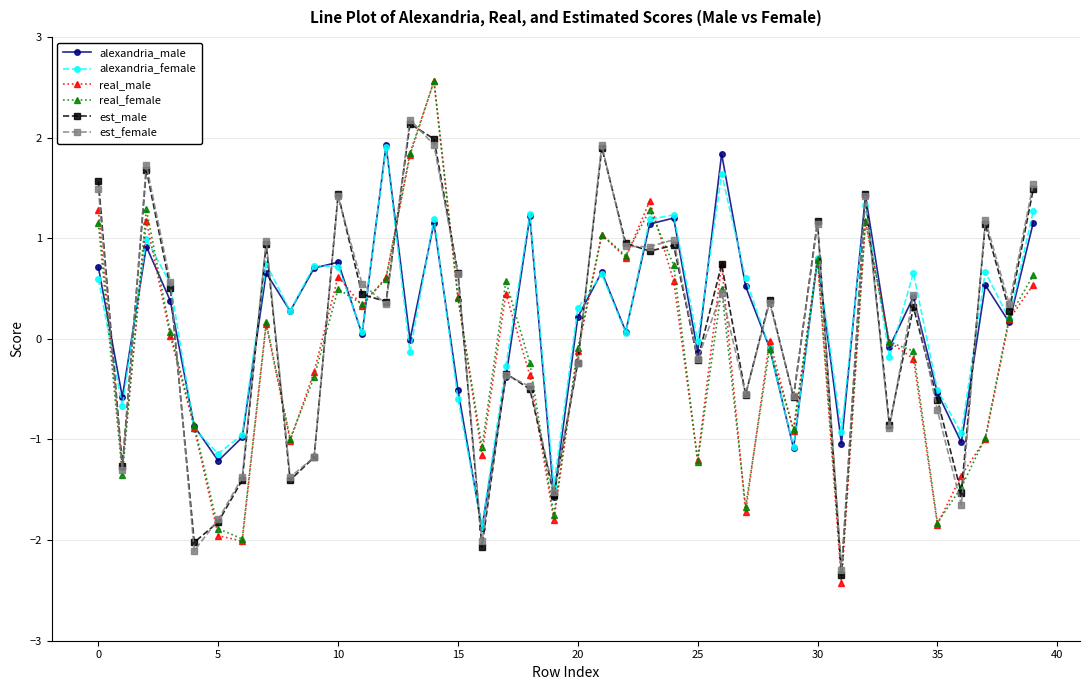

In alexandria_male, how many points are higher than both neighbors (excluding endpoints)?

13